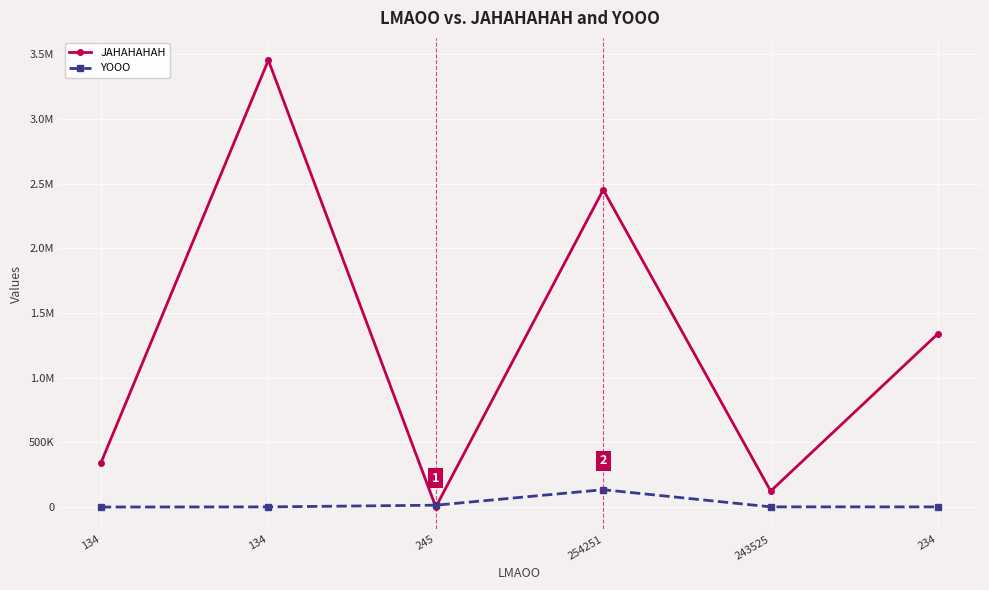

At which label does YOOO reach its peak?

254251